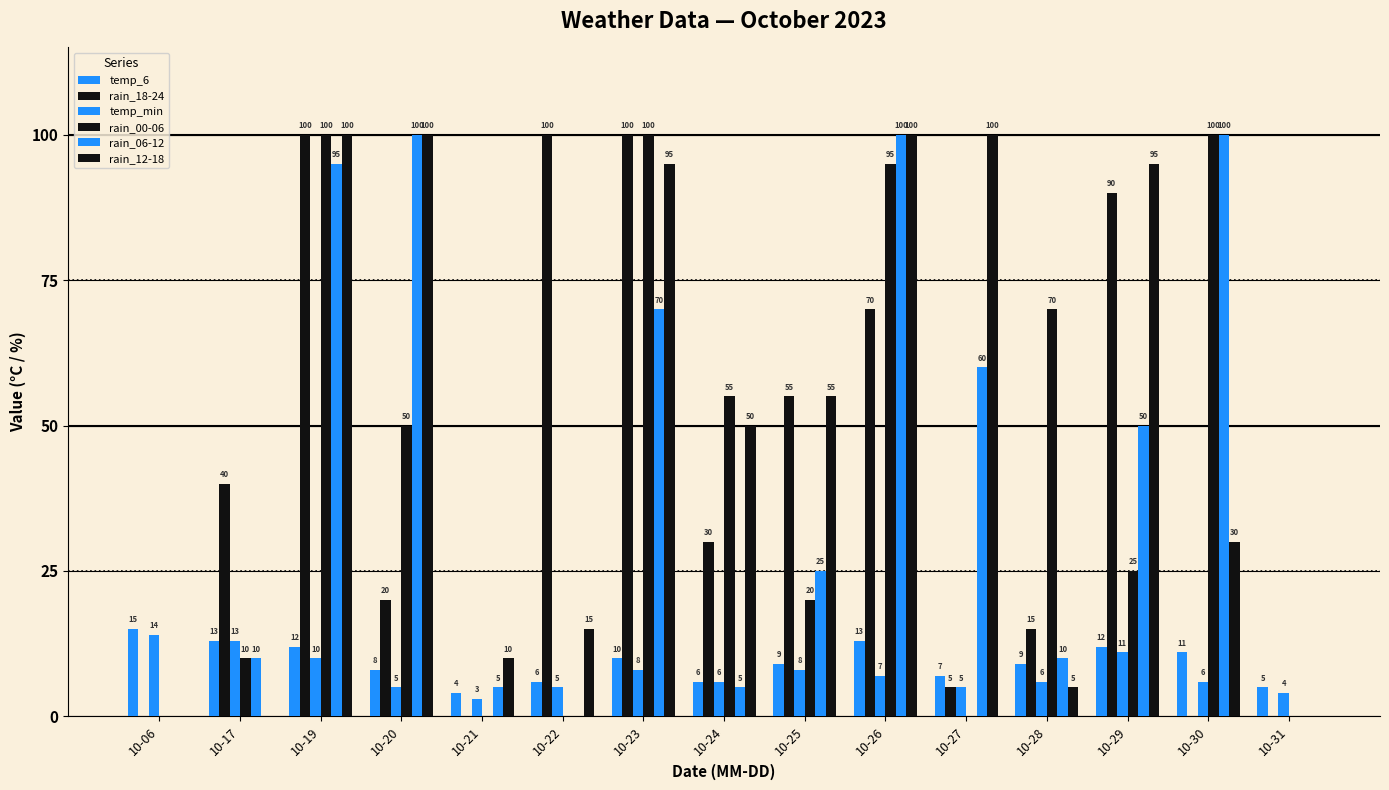

Is the value of temp_6 at 10-27 greater than the value of rain_18-24 at 10-20?

No